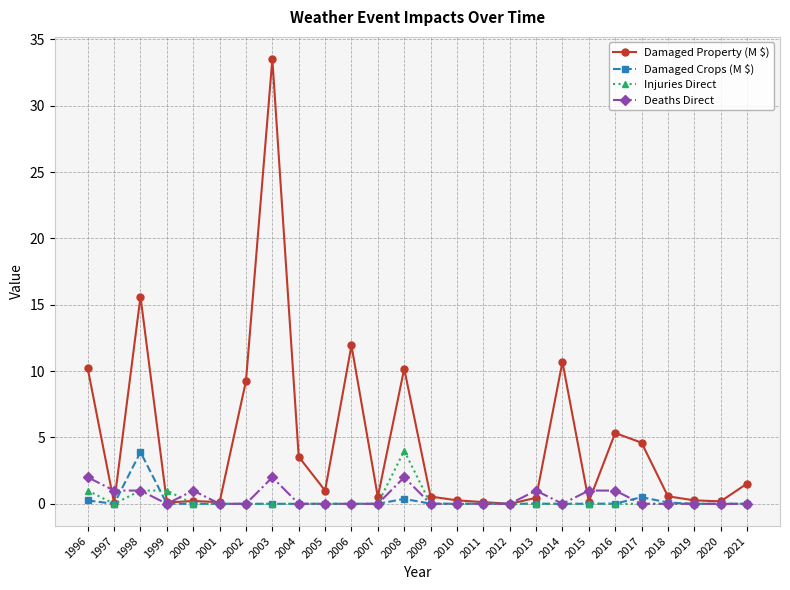

What is the spread (max minus min) of values at 2016?

5.3